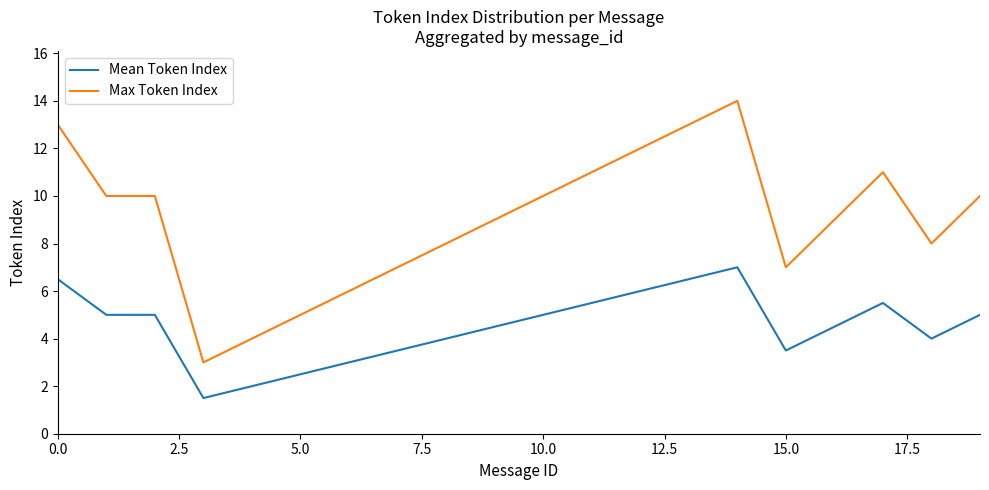

What is the difference between the maximum and minimum values in the Max Token Index series?

11.0